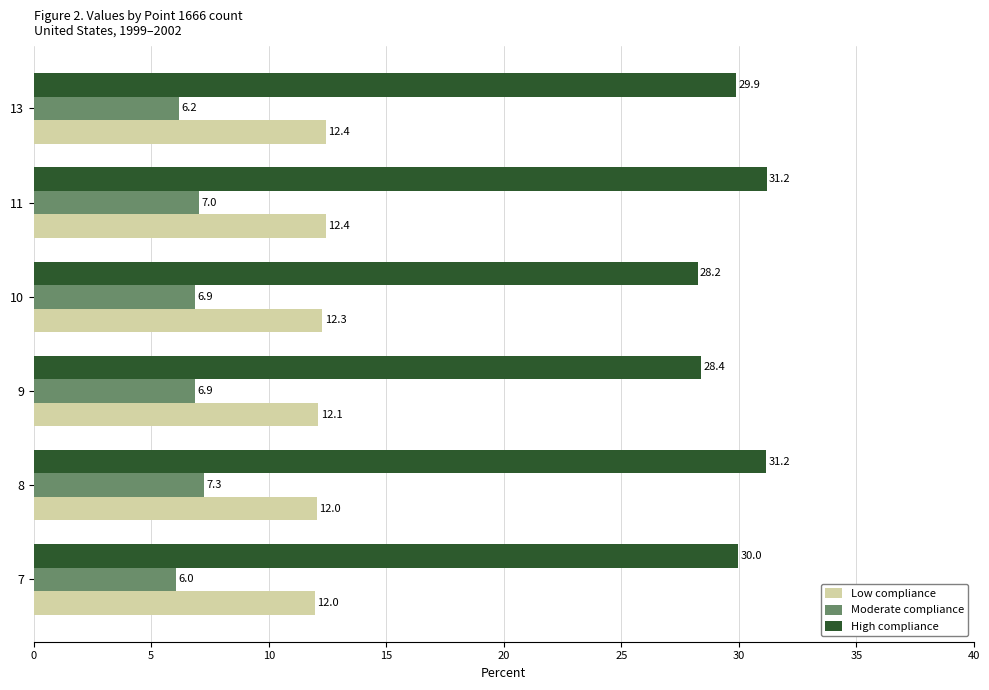

At how many categories does at least one series exceed 13?

6